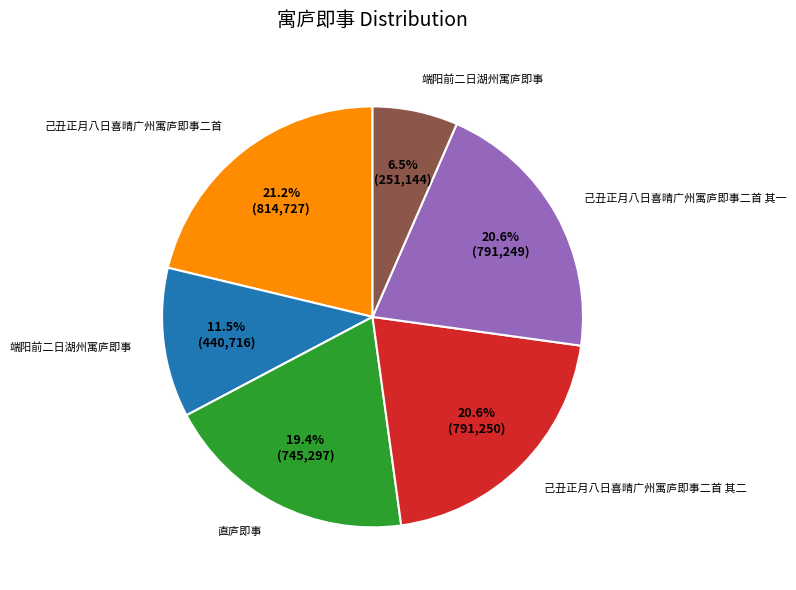

Is there a majority slice in this chart?

No